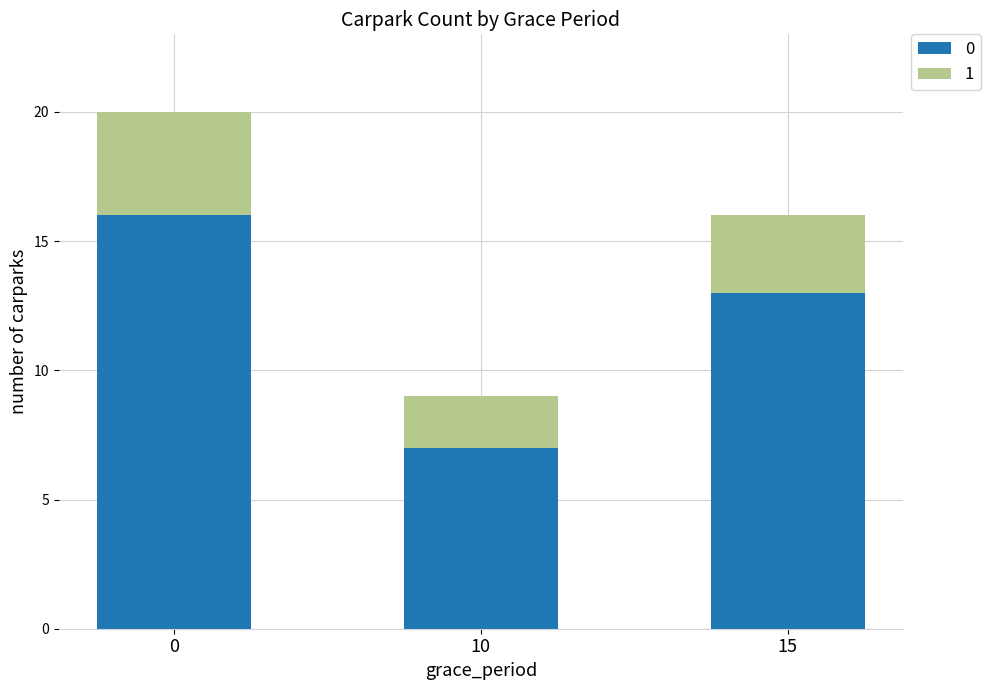

What is the total value across all series at 0?

20